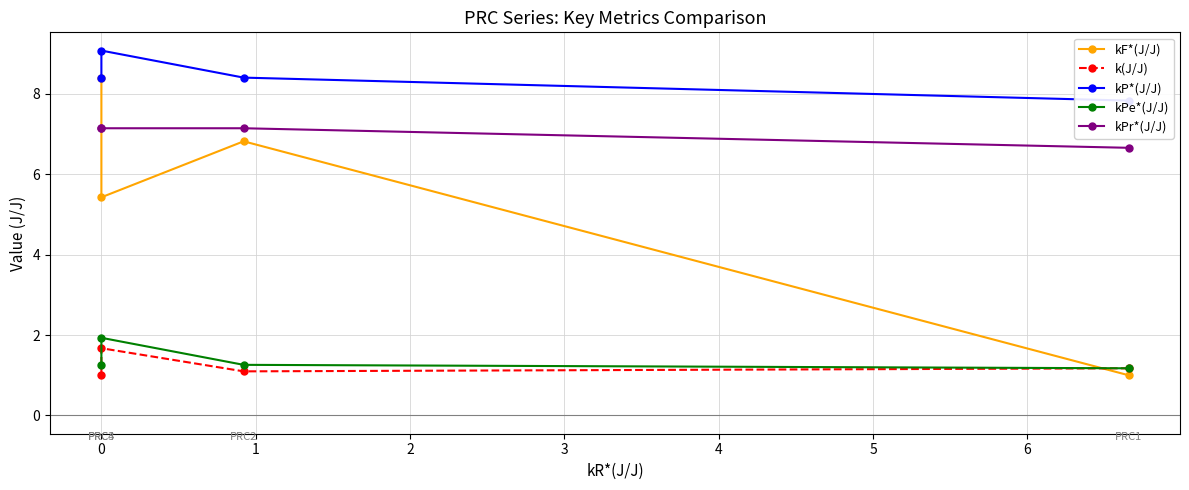

Is this an area chart (filled region under the line)?

No